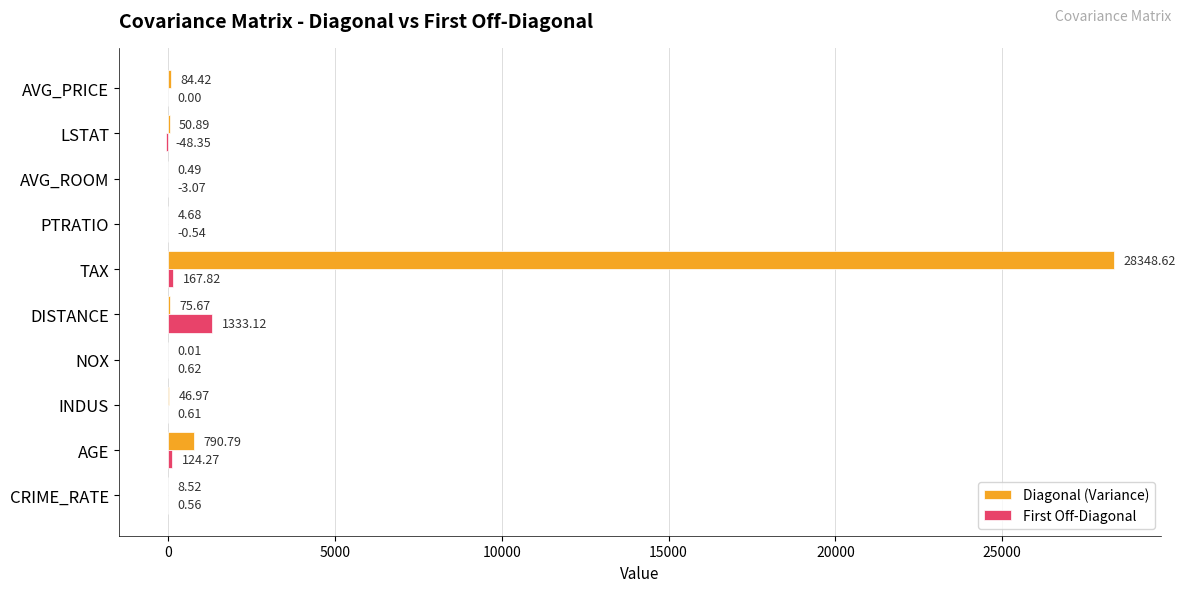

At which category is the sum across all series the highest?

TAX